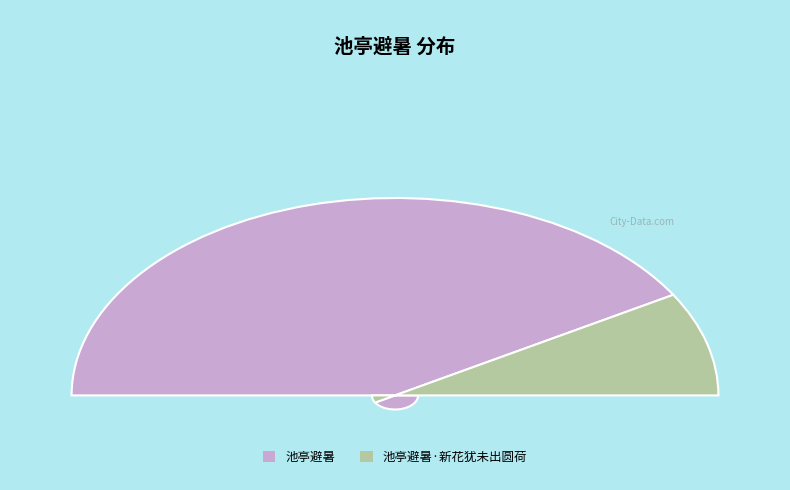

What percentage is the 池亭避暑·新花犹未出圆荷 slice, to the nearest percent?

17%